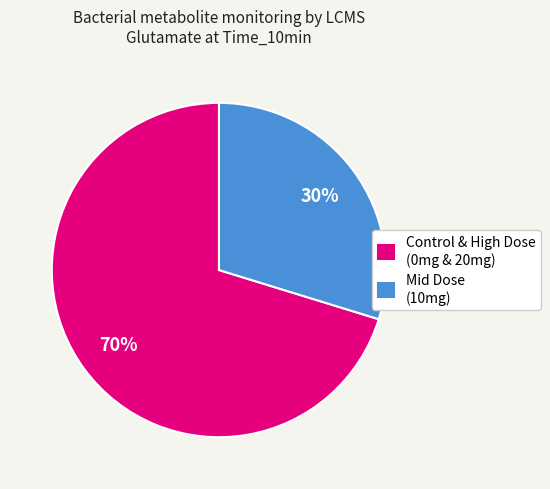

What percentage is the Mid Dose (10mg) slice, to the nearest percent?

30%